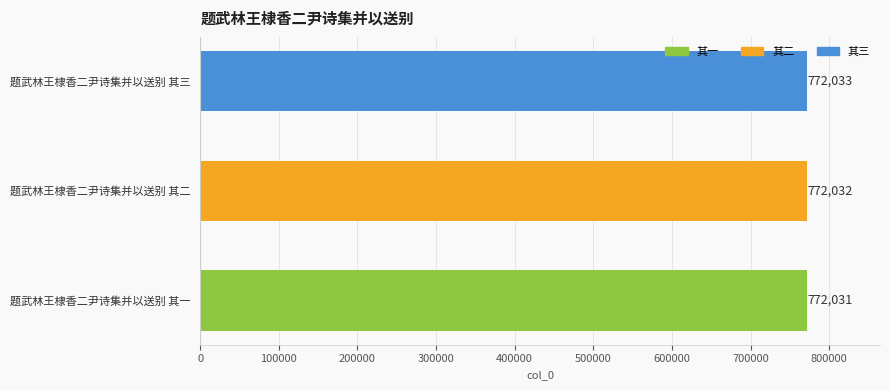

At which label is the value closest to 772032?

题武林王棣香二尹诗集并以送别 其二